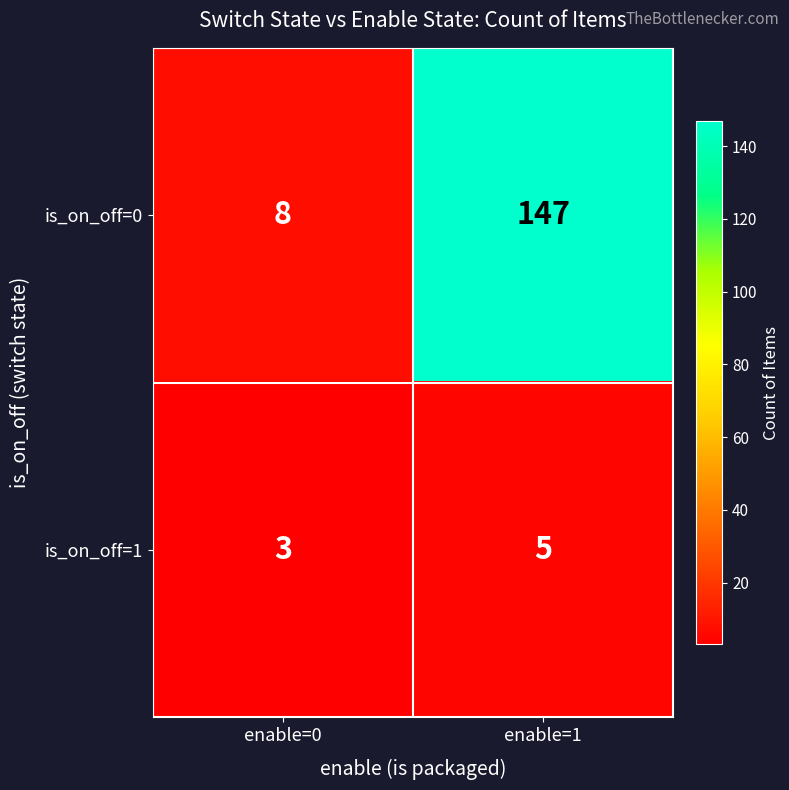

The value of is_on_off=1 at enable=1 is 5. True or false?

True